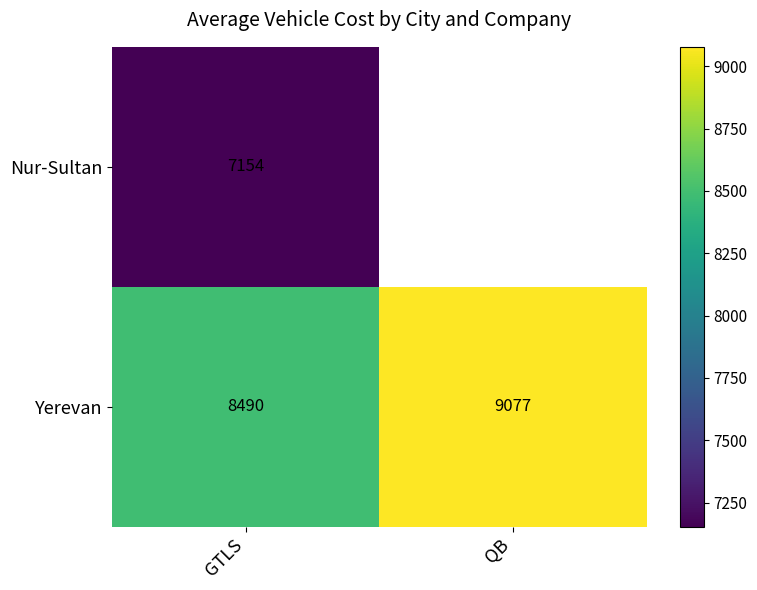

Rank the series at GTLS from lowest to highest value.

Nur-Sultan, Yerevan